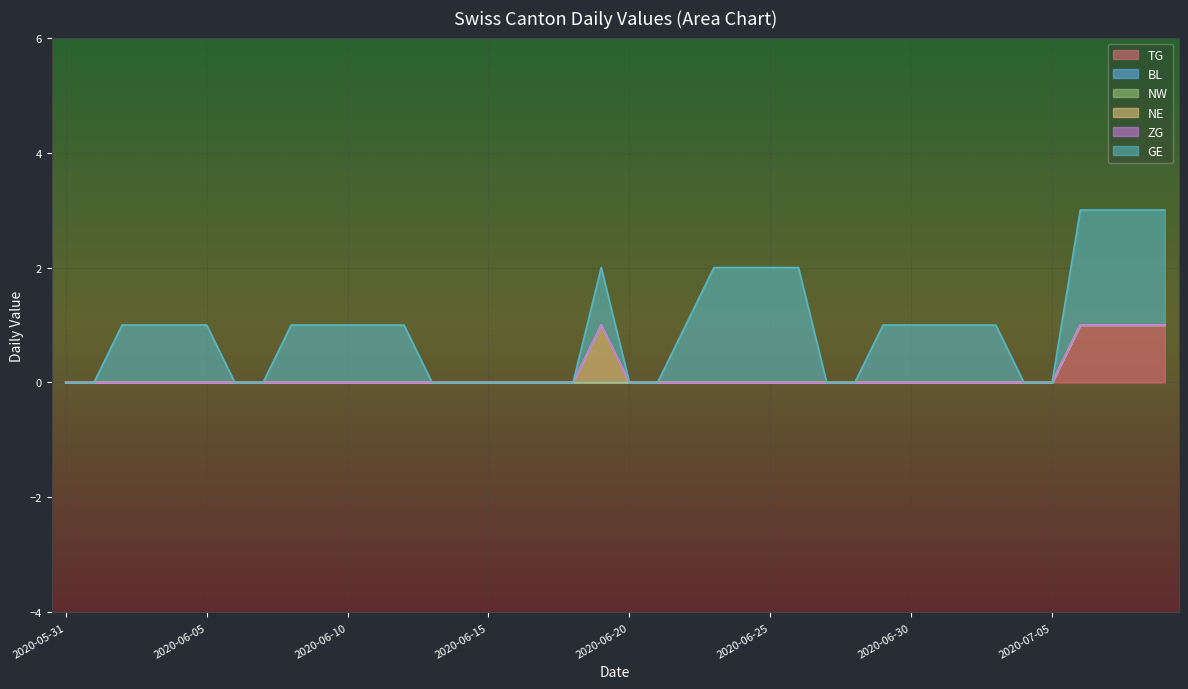

At which category is the sum across all series the highest?

2020-07-06